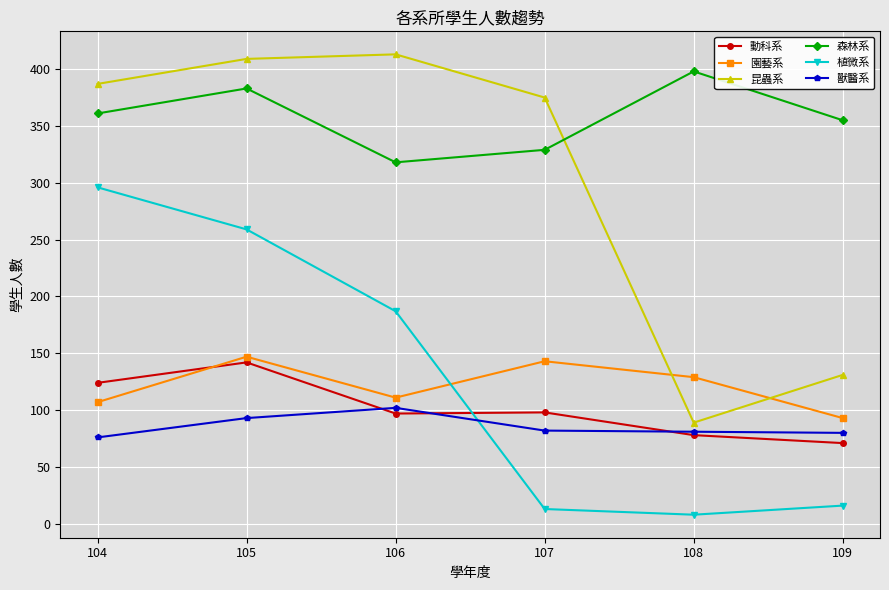

At which category is the sum across all series the highest?

105